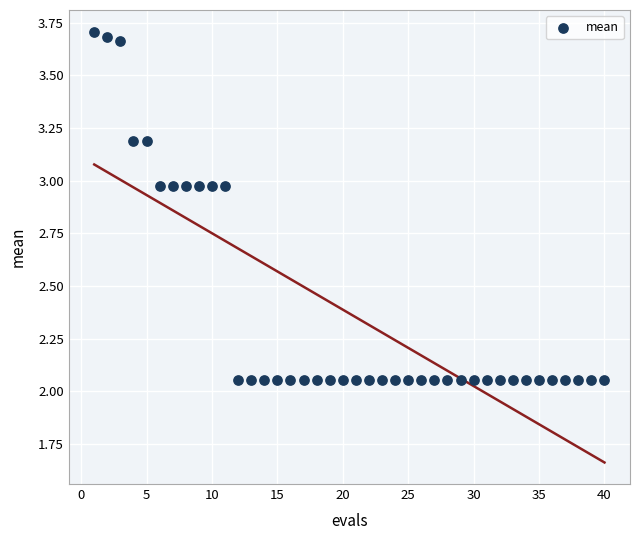

What is the range of X values (max minus min)?

39.0